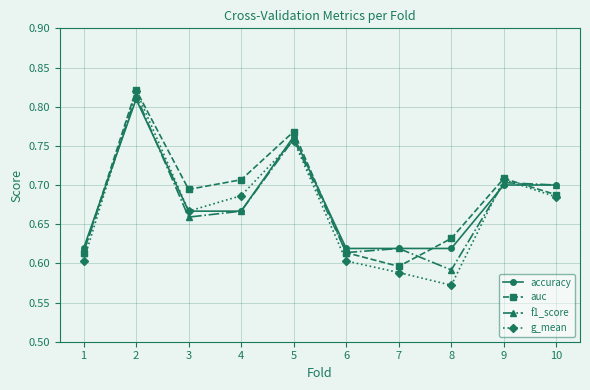

Which series has the largest total across all categories?

auc